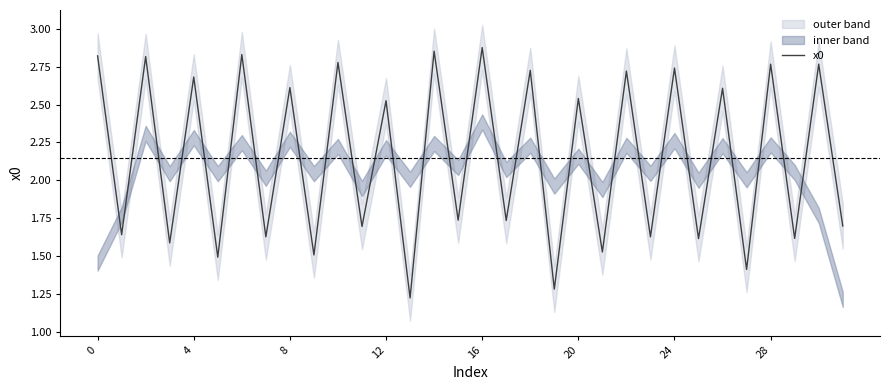

The value of x0 at 8 is 4.0. True or false?

False